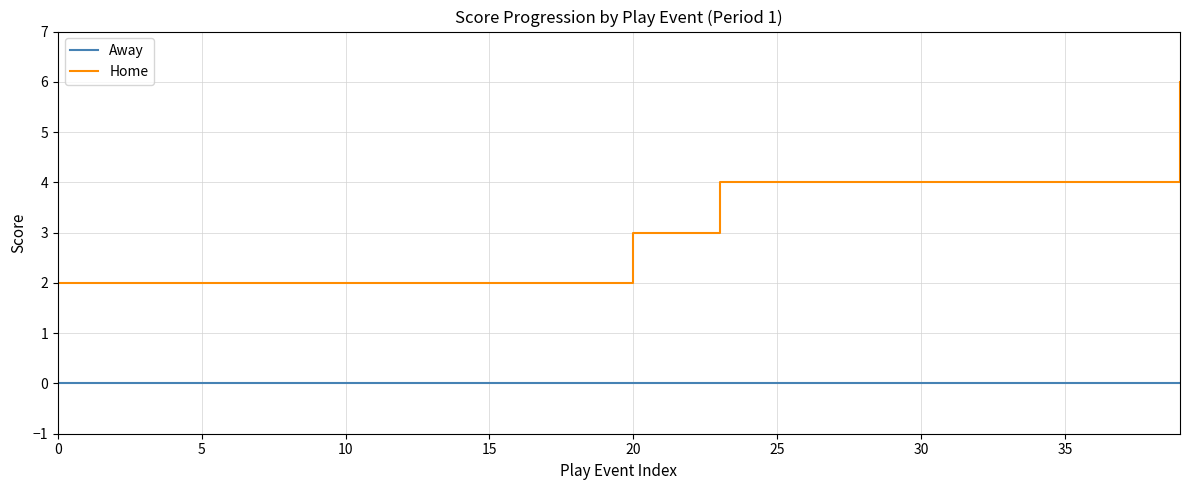

Which series has the largest total across all categories?

Home